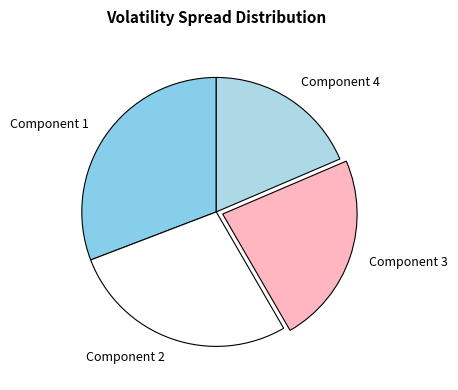

The Component 2 slice represents 38% of the pie. True or false?

False